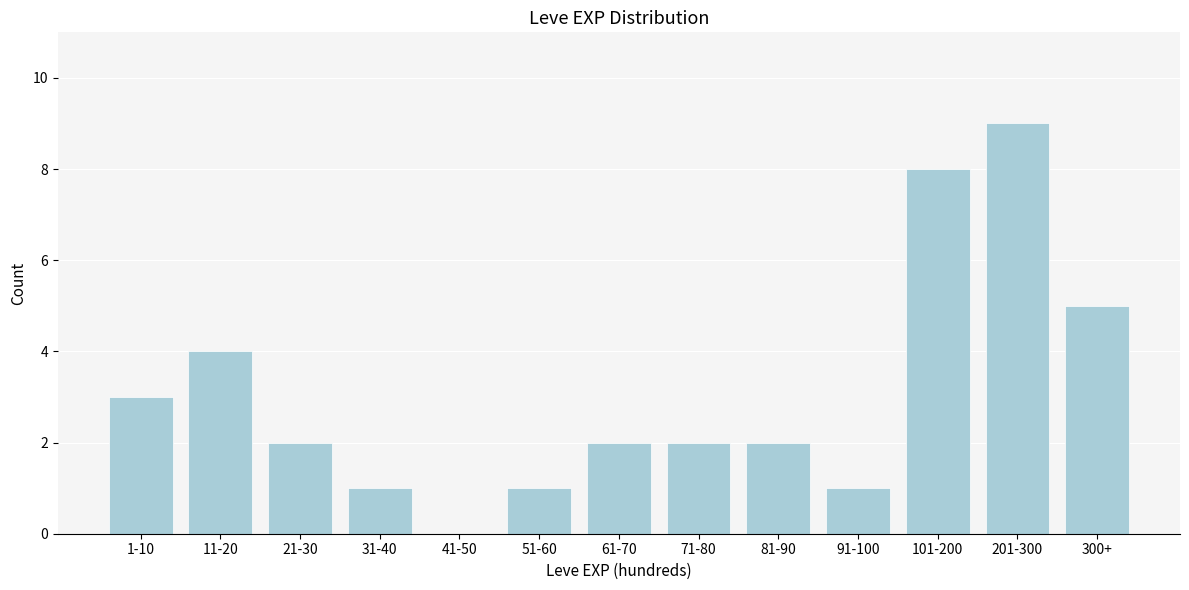

Reading left to right, what are all the values shown in this chart?

1-10=3	11-20=4	21-30=2	31-40=1	41-50=0	51-60=1	61-70=2	71-80=2	81-90=2	91-100=1	101-200=8	201-300=9	300+=5